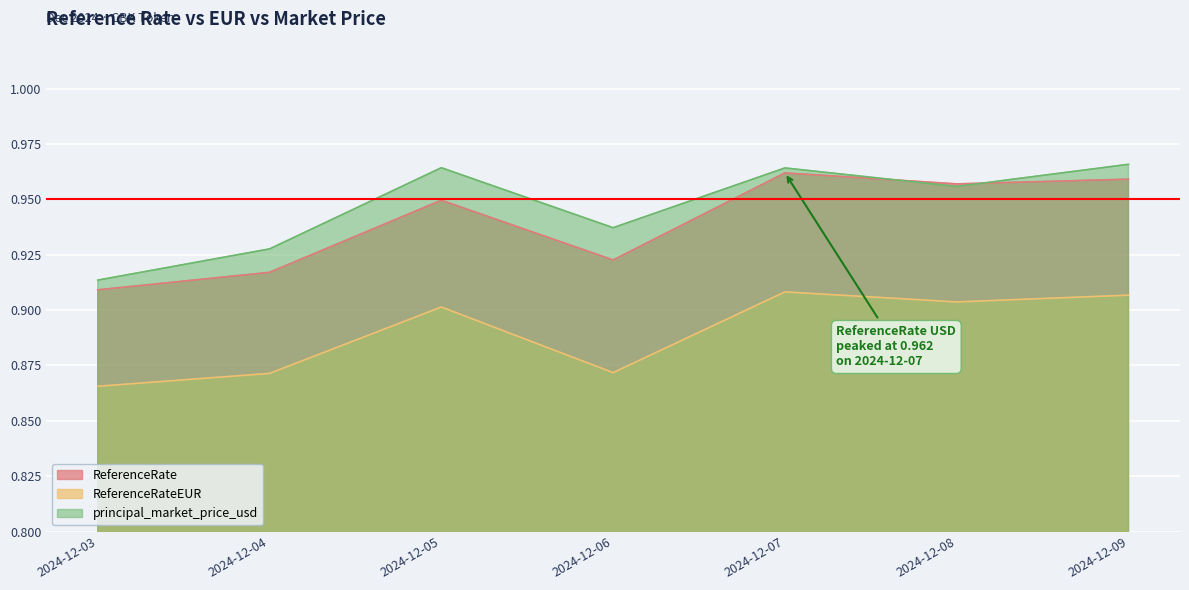

Which series has the largest total across all categories?

principal_market_price_usd